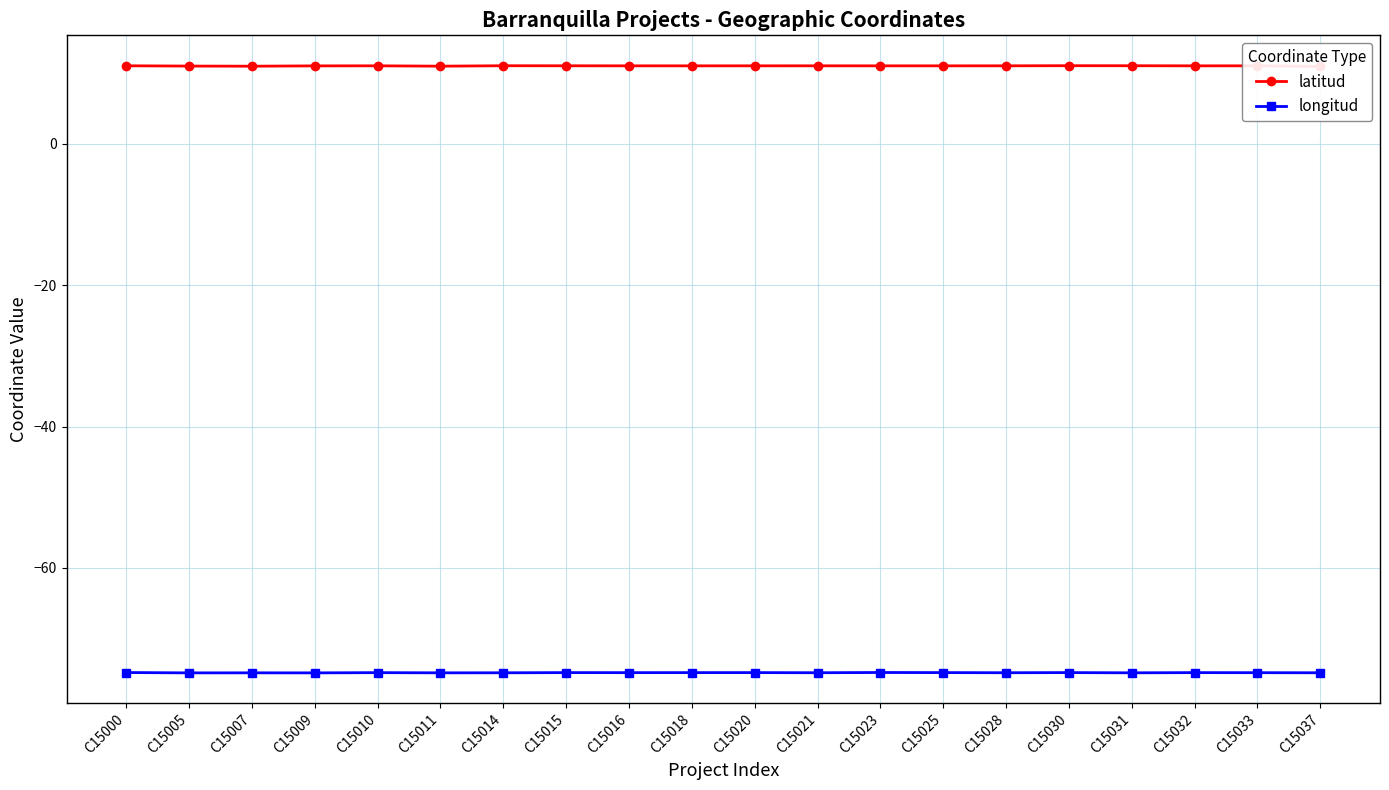

Reading left to right, transcribe all the data shown in this chart.

latitud: 11.0	11.0	11.0	11.0	11.0	11.0	11.0	11.0	11.0	11.0	11.0	11.0	11.0	11.0	11.0	11.0	11.0	11.0	11.0	10.9
longitud: -74.8	-74.8	-74.8	-74.8	-74.8	-74.8	-74.8	-74.8	-74.8	-74.8	-74.8	-74.8	-74.8	-74.8	-74.8	-74.8	-74.8	-74.8	-74.8	-74.8